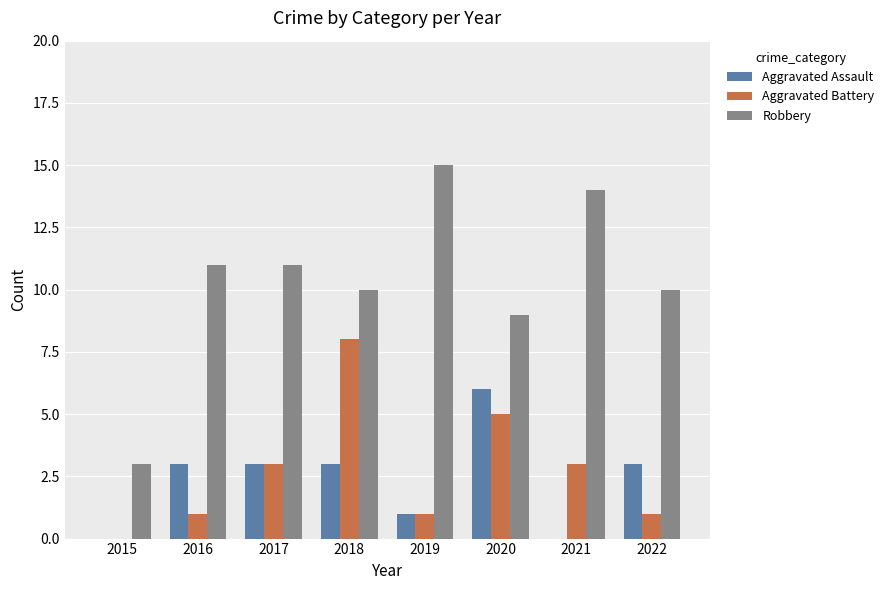

Which series has the largest range (max minus min)?

Robbery